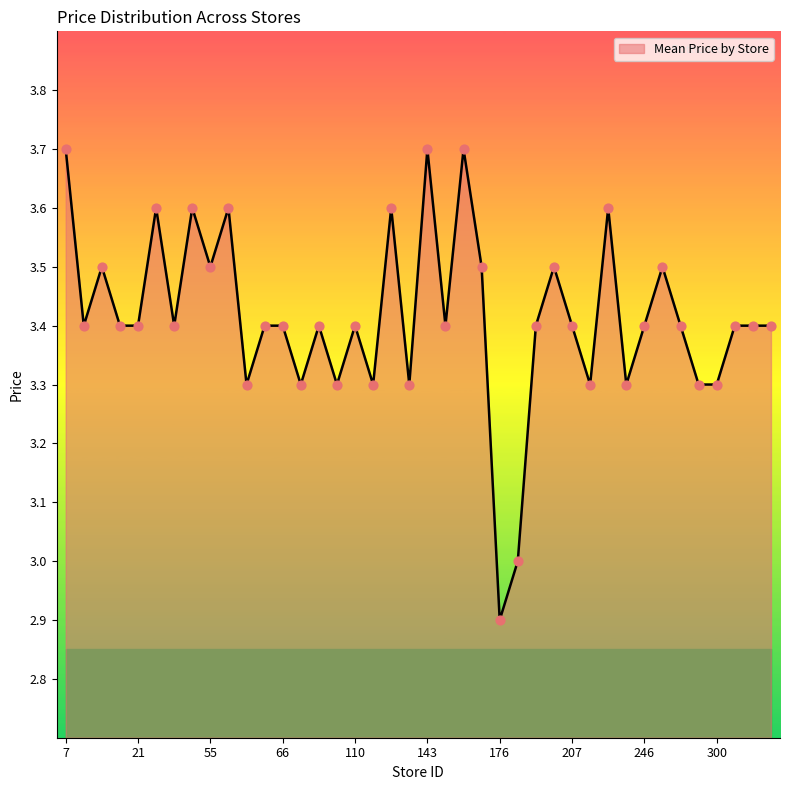

What is the difference between the maximum and minimum values?

0.8